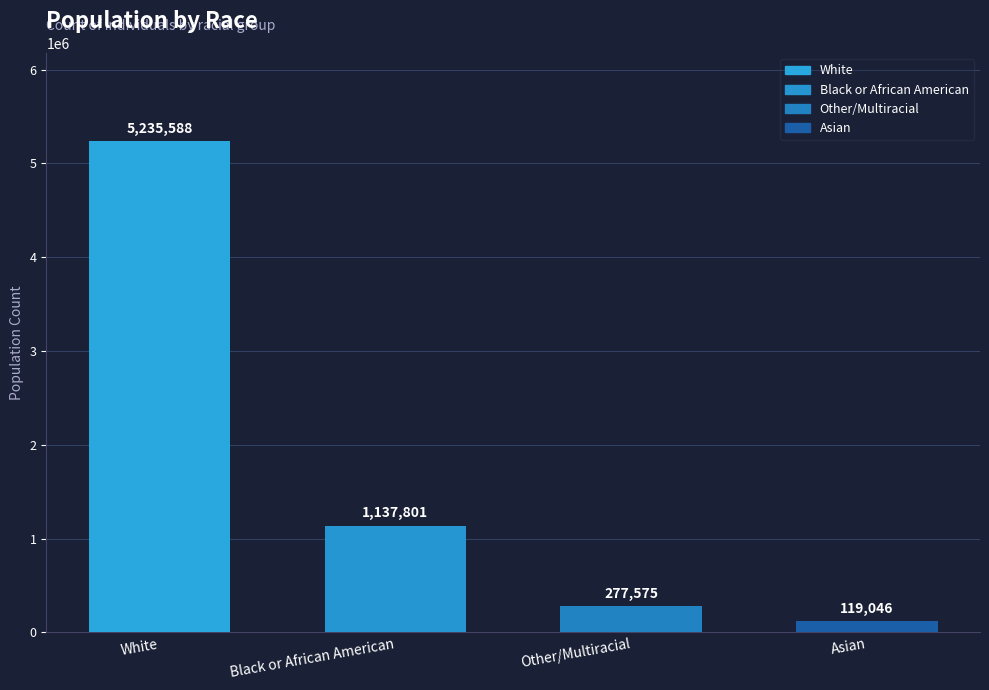

Which has a higher value, Black or African American or Asian?

Black or African American